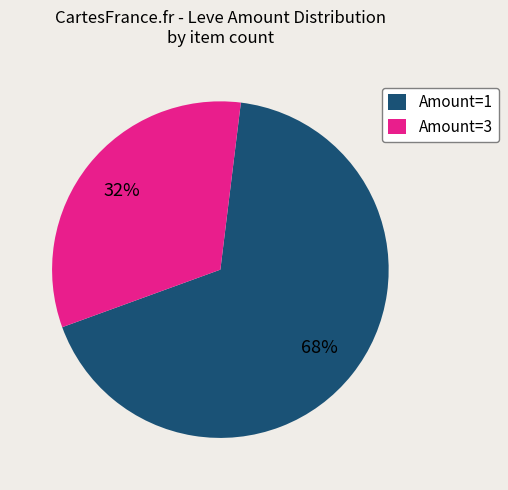

Which has a higher value, Amount=3 or Amount=1?

Amount=1